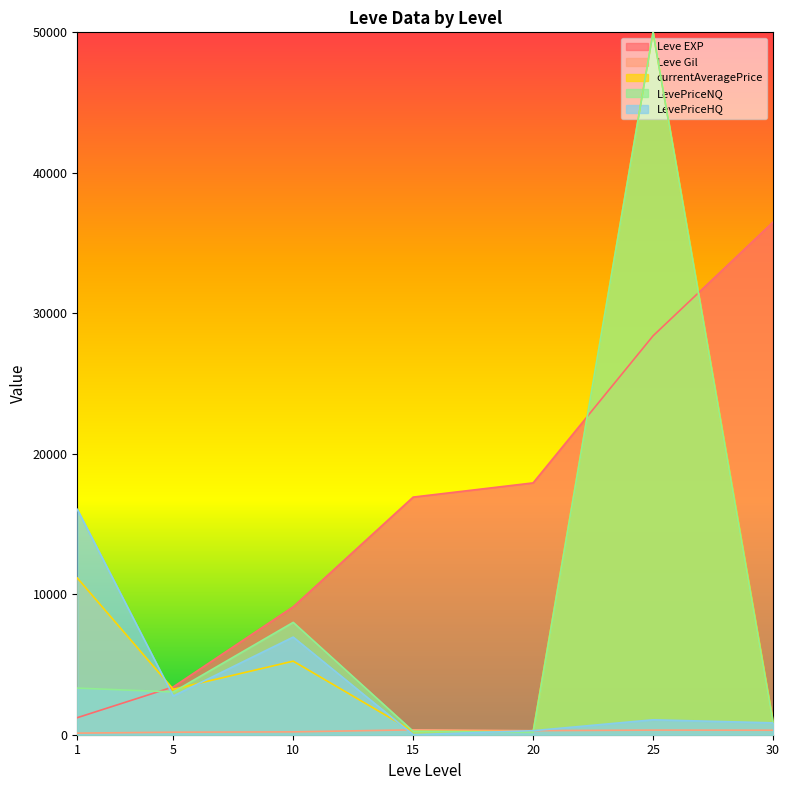

What is the total value across all series at 5?

12619.1